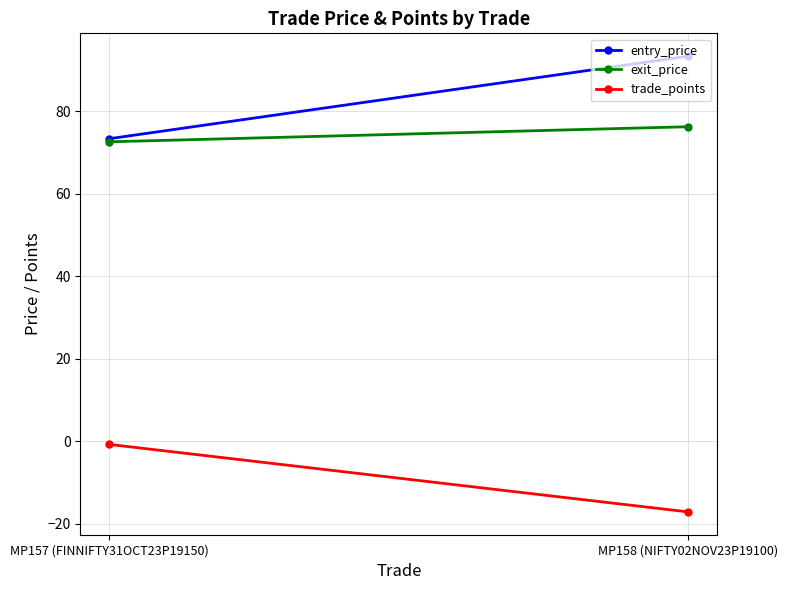

What is the value of the exit_price point at the 2nd from the left?

76.2